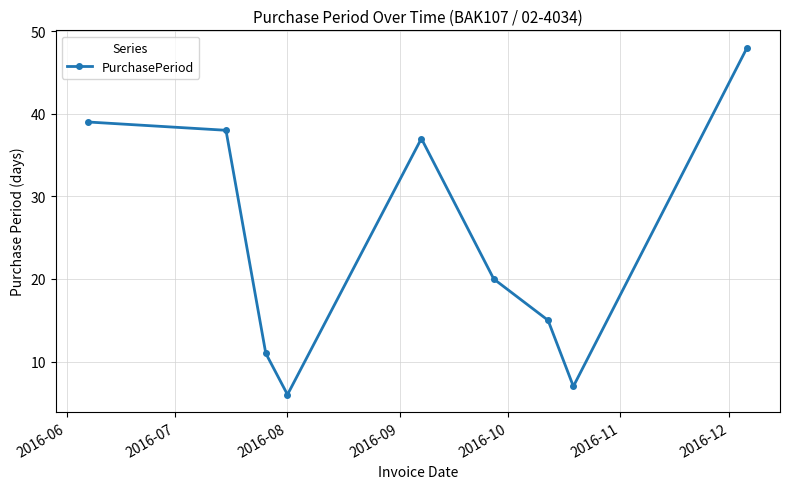

What is the value of the 1st point from the left?

39